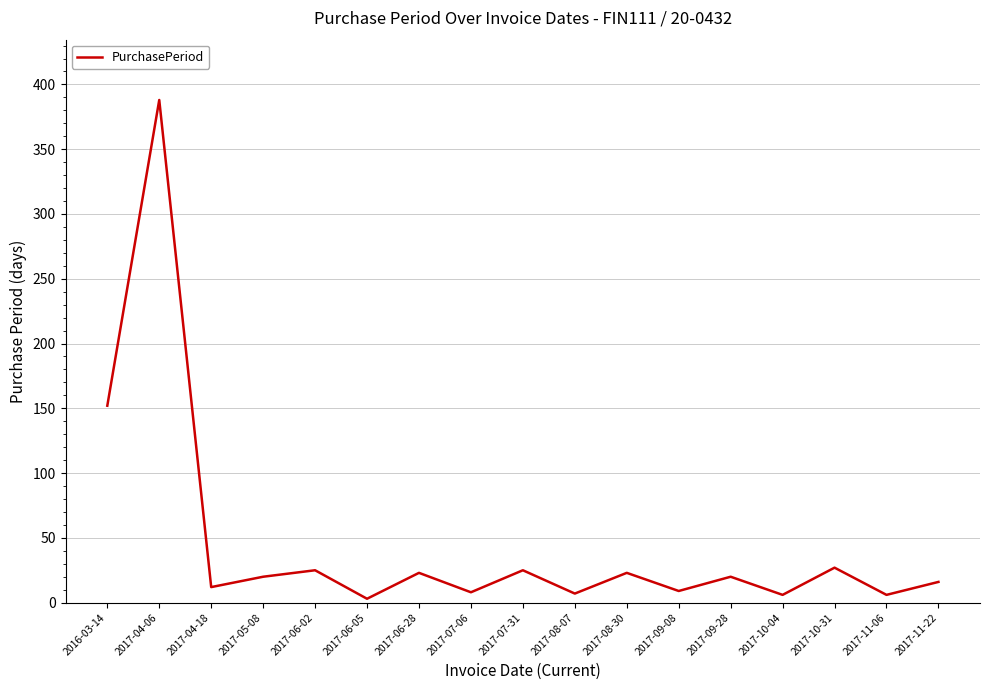

Between 2016-03-14 and 2017-09-28, which is larger?

2016-03-14